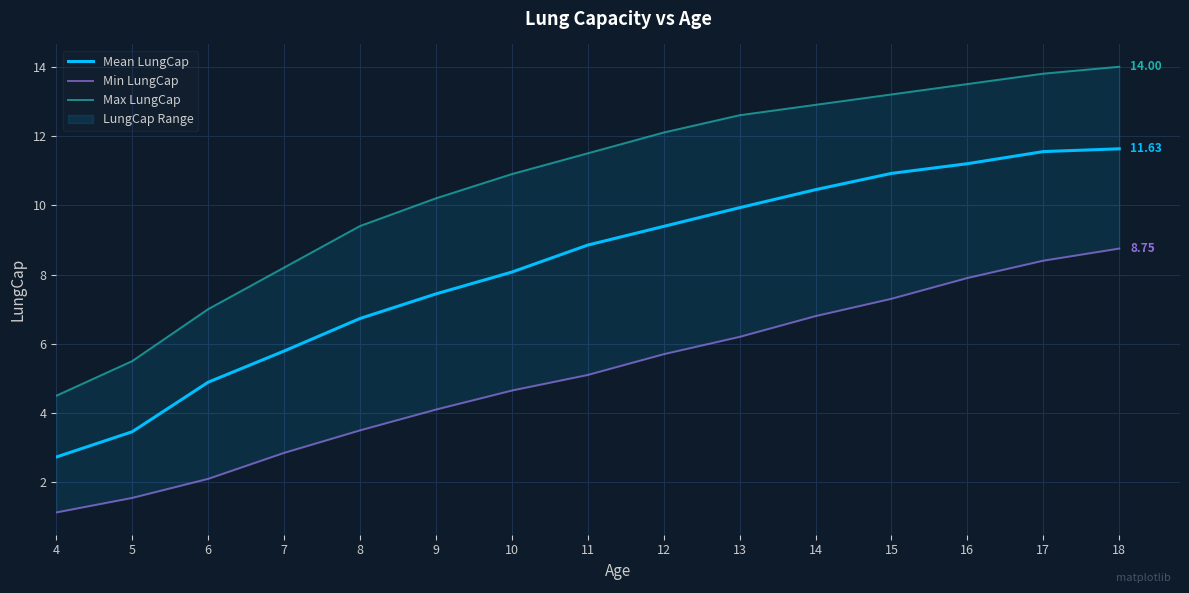

True or false: Max LungCap has more than 2 points higher than both neighbors.

False